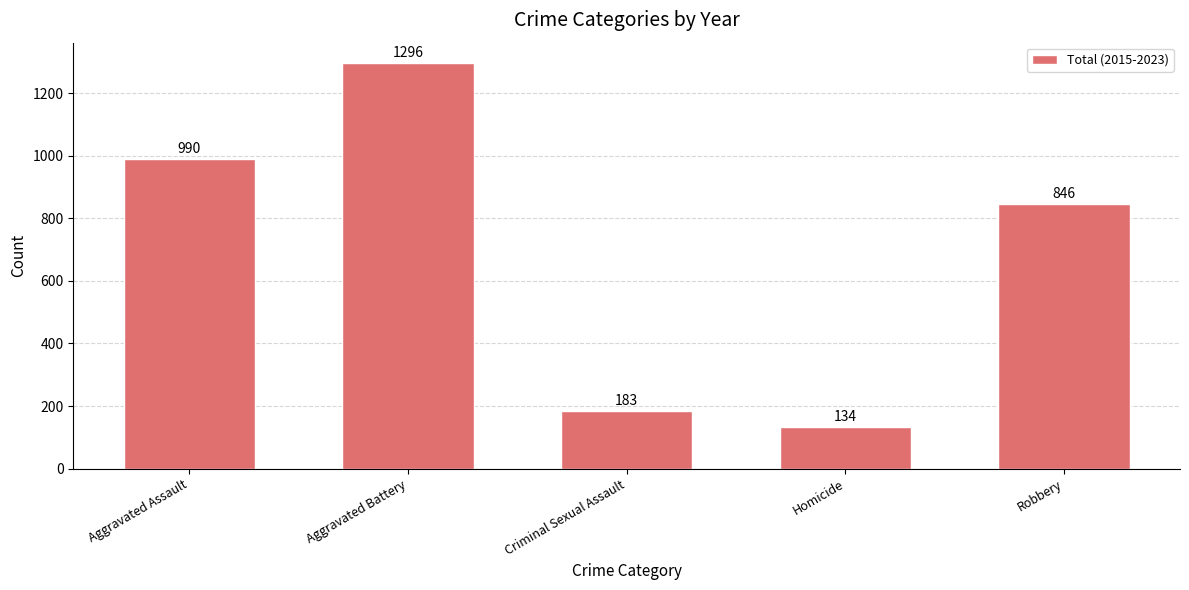

Is it true that the value at Aggravated Battery is 2308?

False